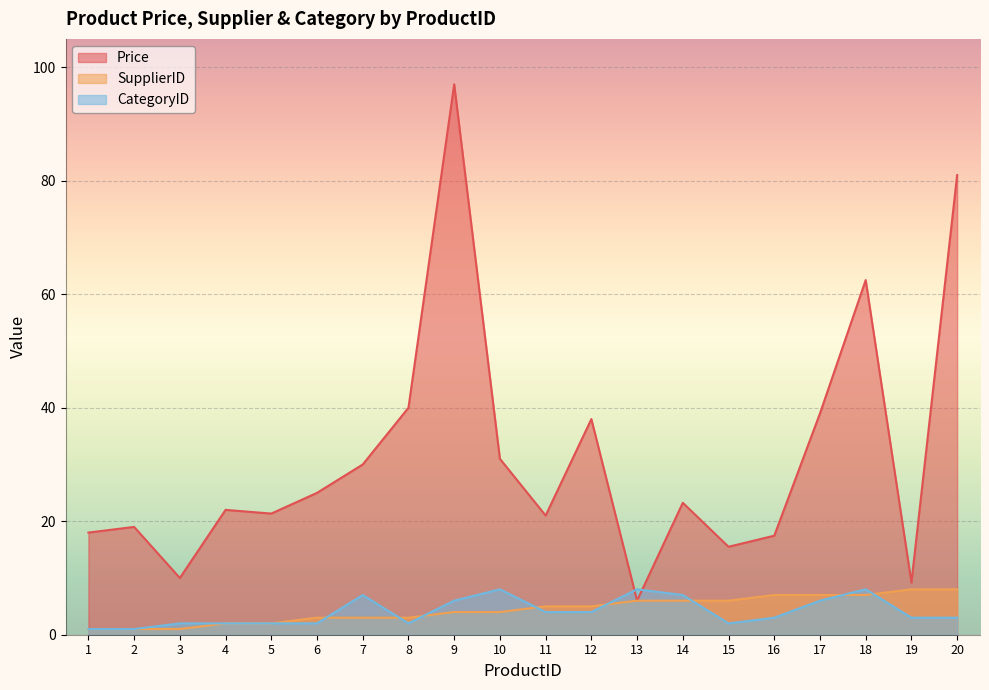

What is the sum of all SupplierID values?

89.0